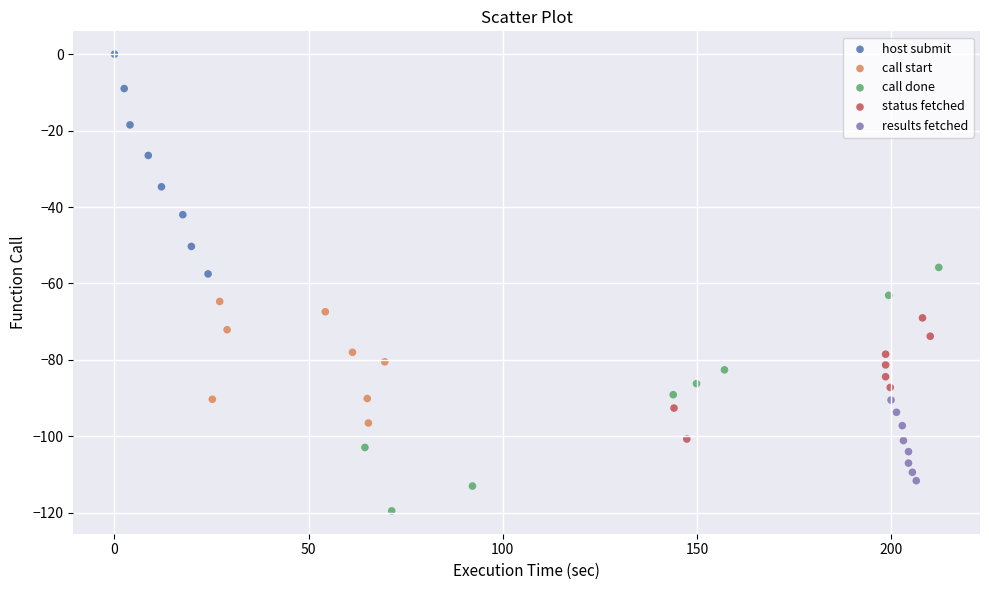

Which series contains the highest Y value?

host submit